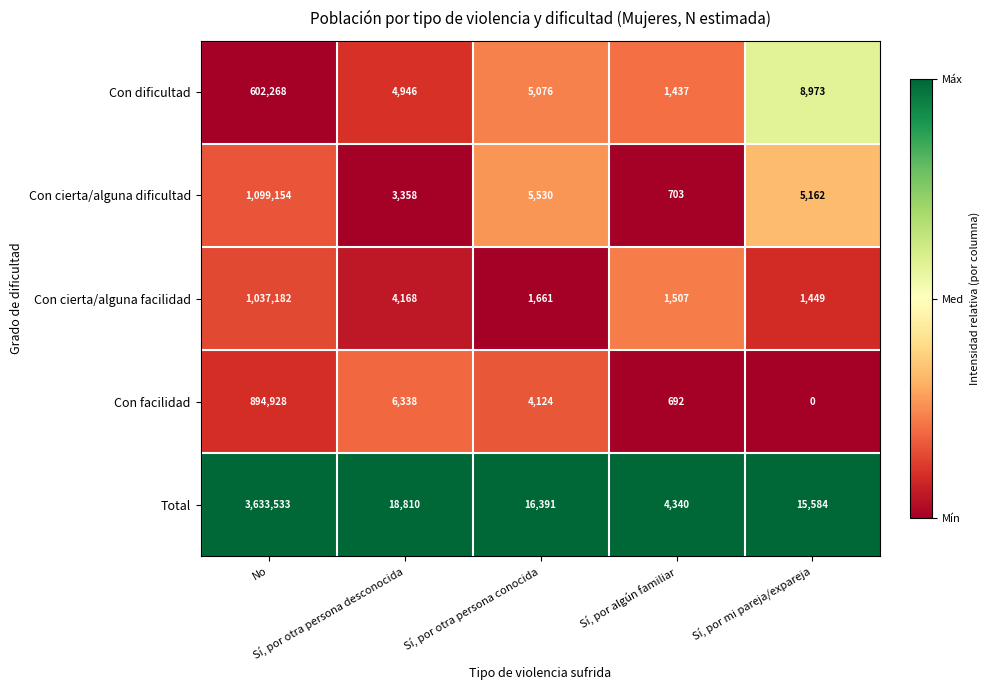

How many data points in Total are less than 16391?

2